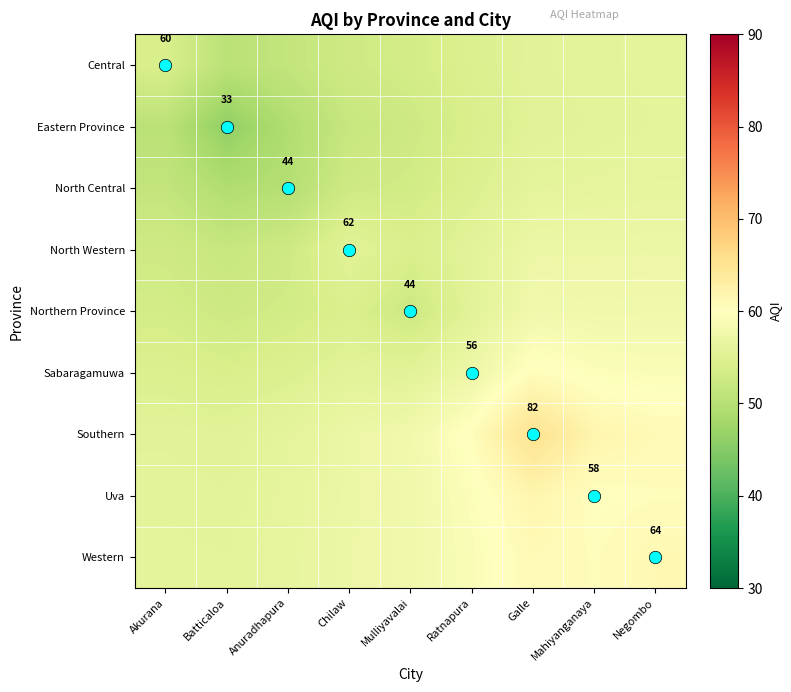

True or false: Southern has a value of 57.1 at Chilaw.

True